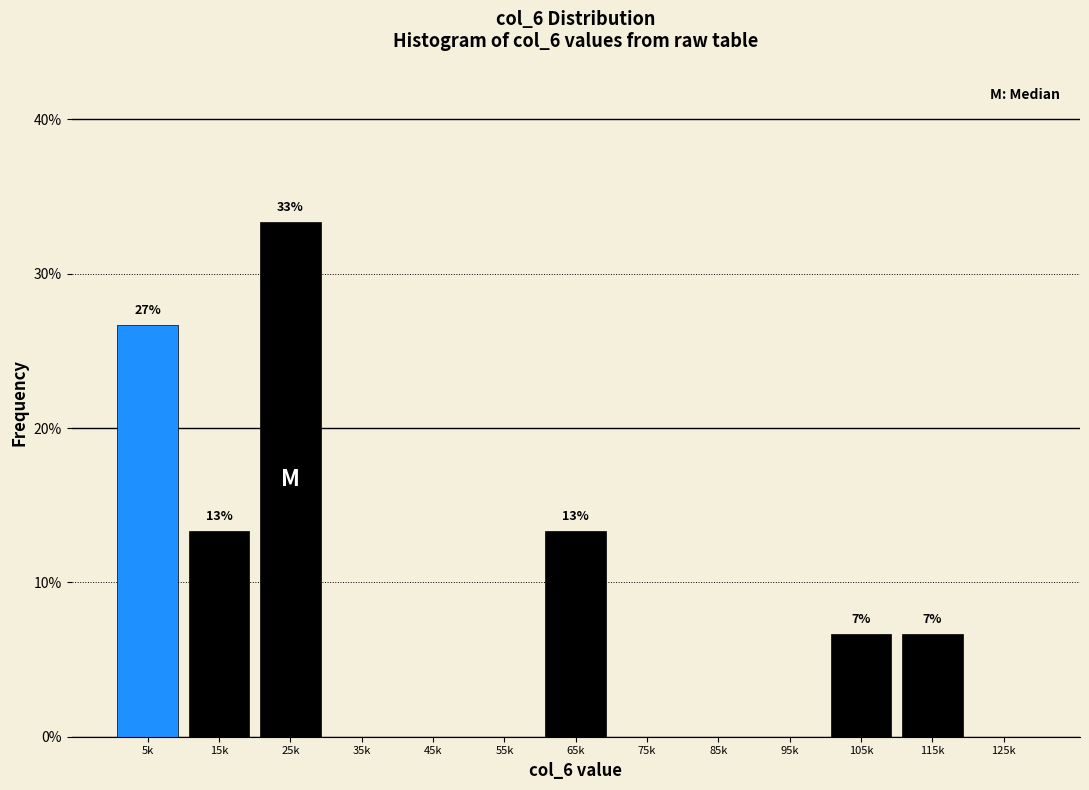

Reading left to right, transcribe all the data shown in this chart.

5k=26.7	15k=13.3	25k=33.3	35k=0.0	45k=0.0	55k=0.0	65k=13.3	75k=0.0	85k=0.0	95k=0.0	105k=6.7	115k=6.7	125k=0.0